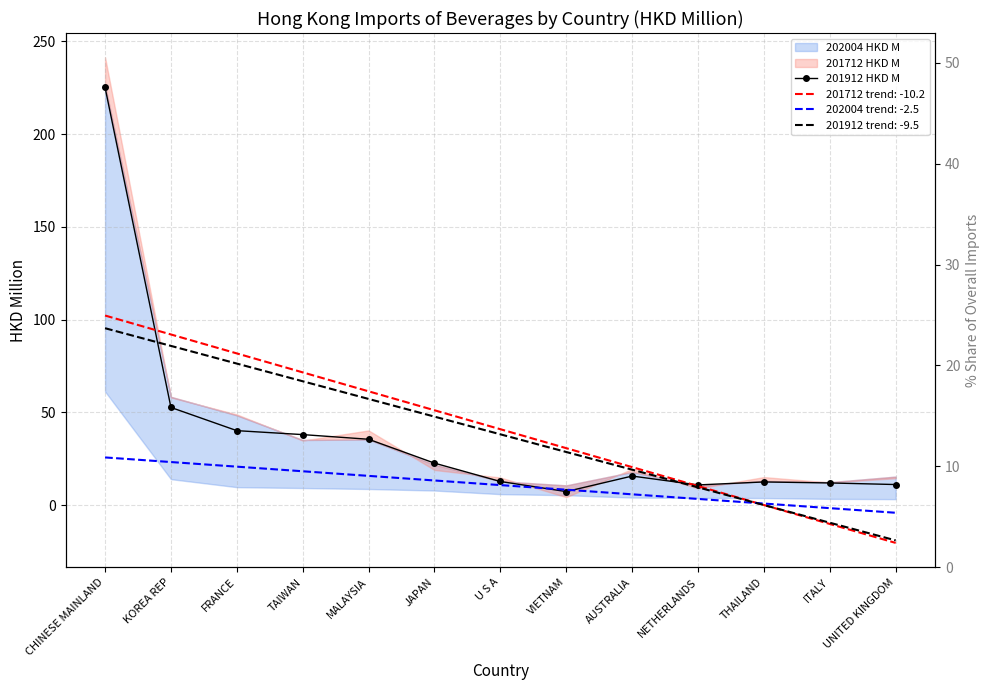

What position from the left is AUSTRALIA?

9